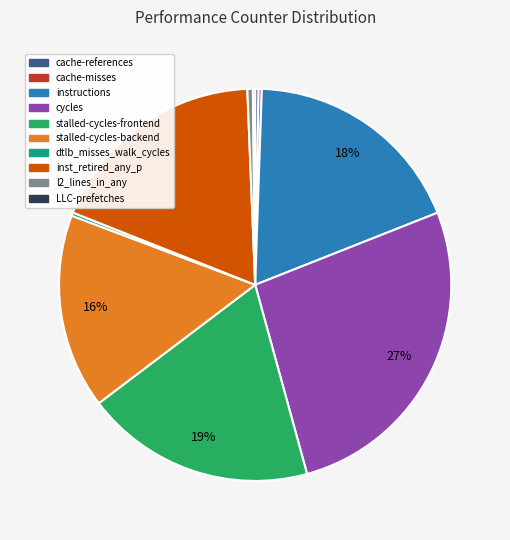

True or false: inst_retired_any_p accounts for 18% of the total.

True